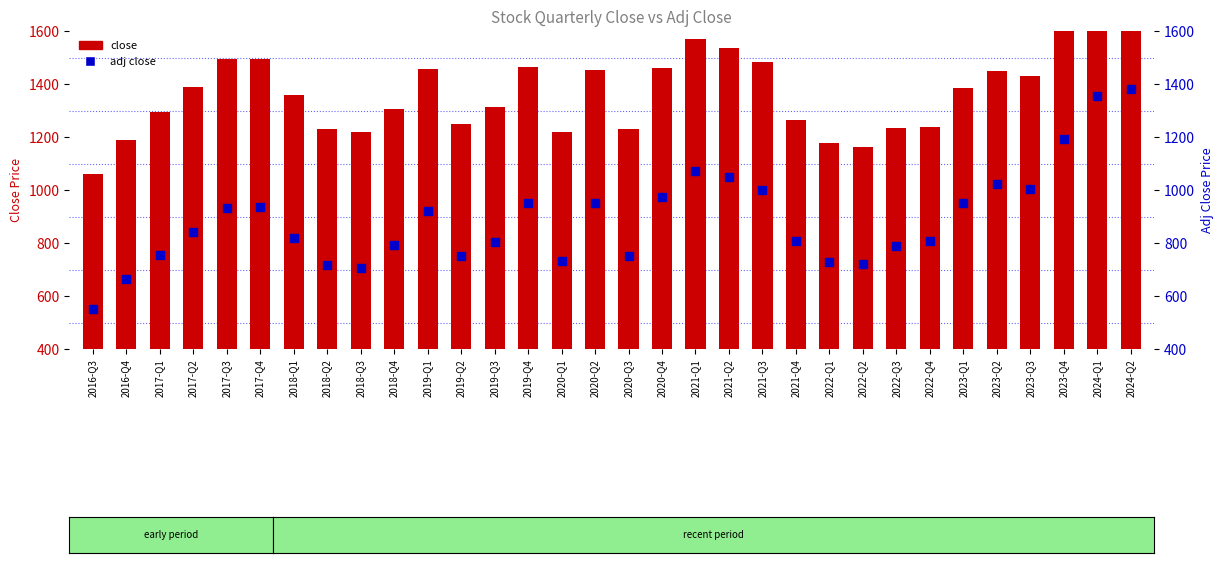

Which series has the largest total across all categories?

close